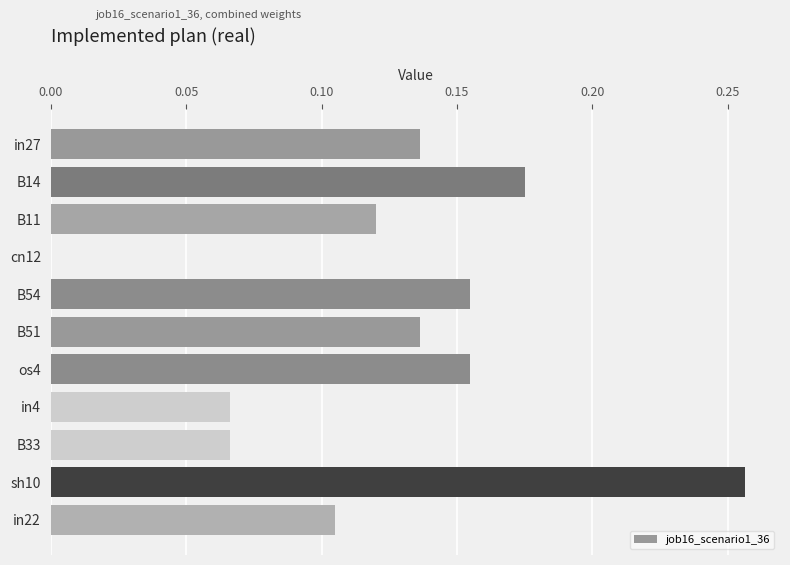

What is the sum of all values?

1.4